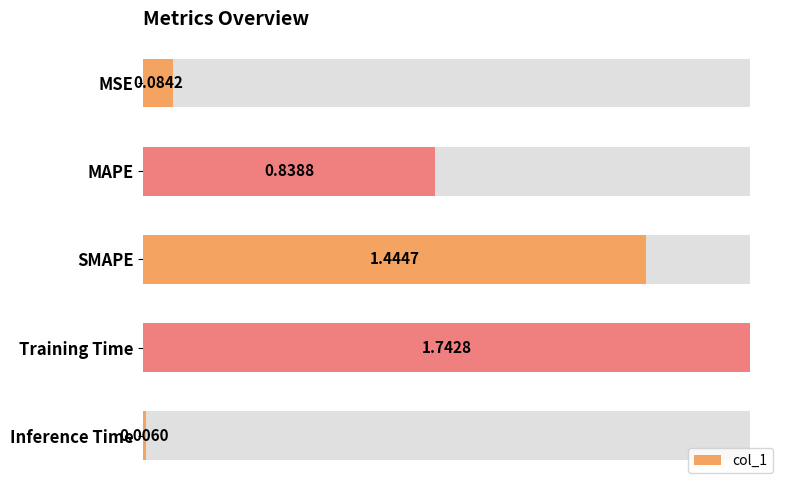

How many bars are there in total?

5